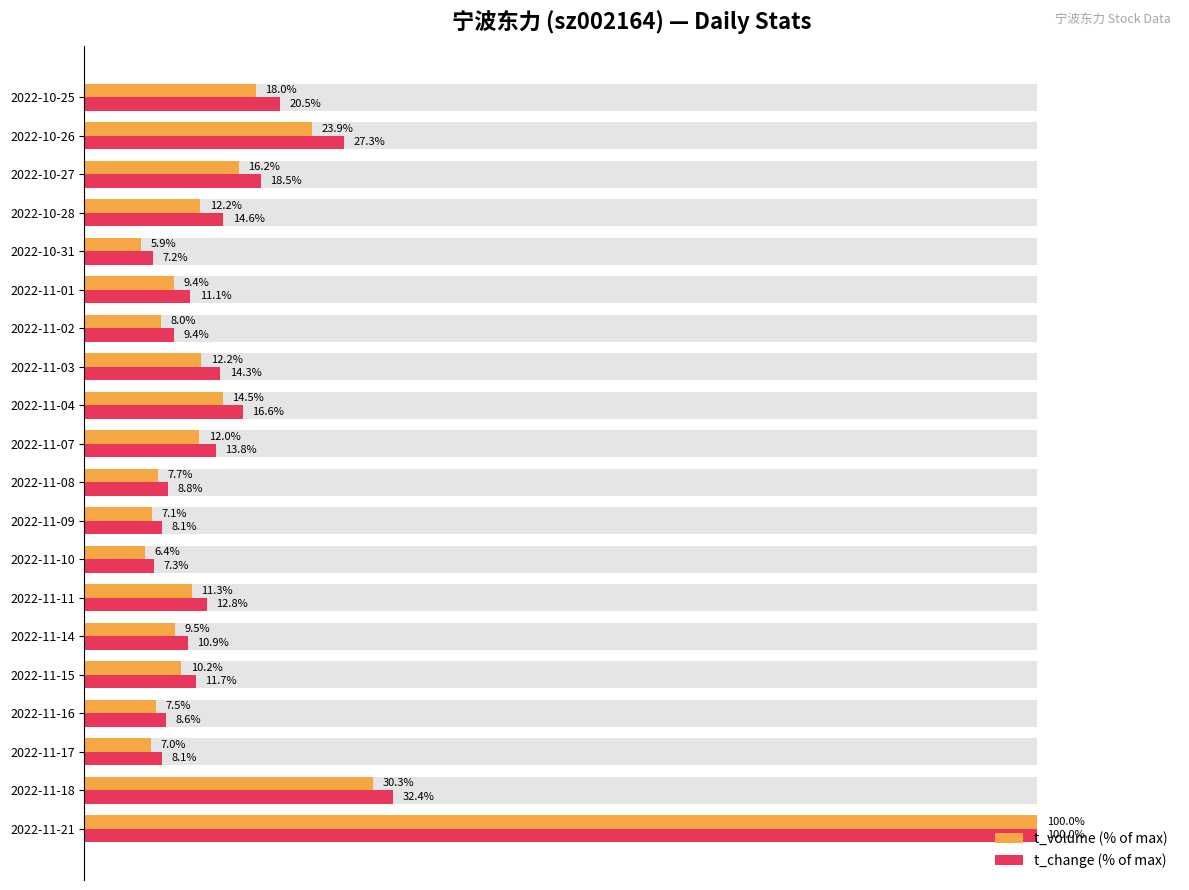

The t_change (% of max) series shows 8.6 at 2022-11-16. True or false?

True